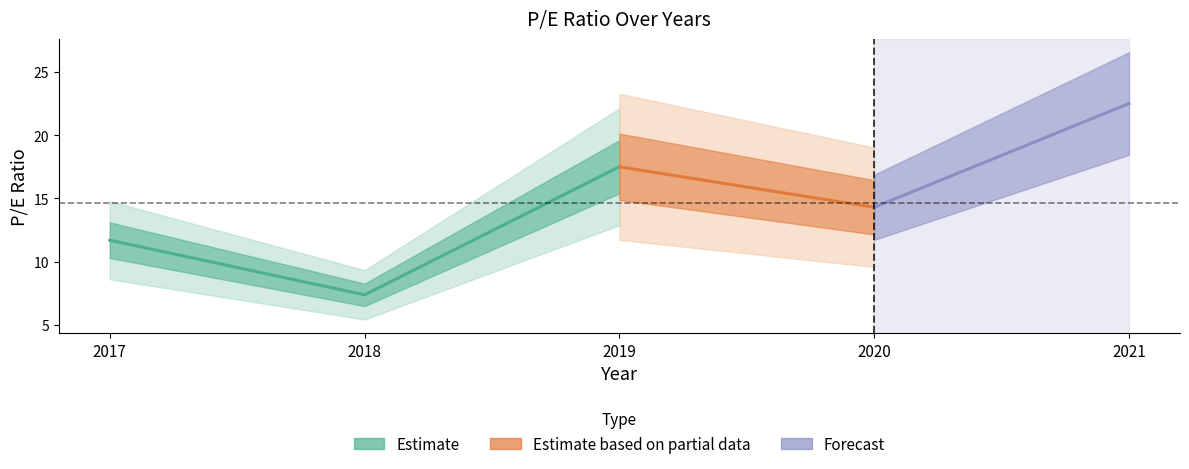

Does the chart display data point markers on the line(s)?

No